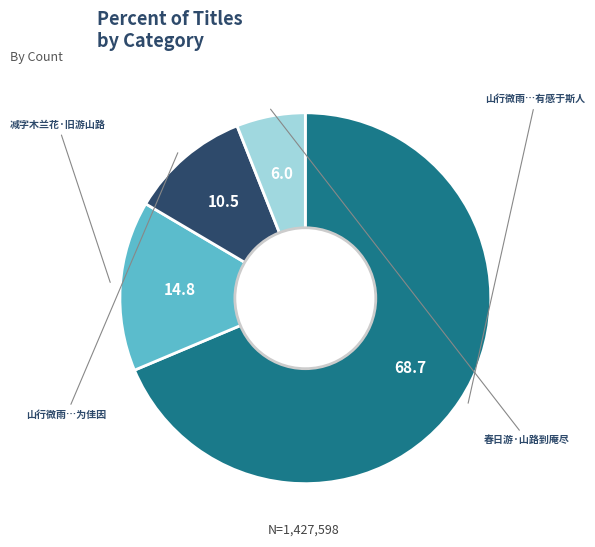

Is there any slice that represents more than half of the pie?

Yes